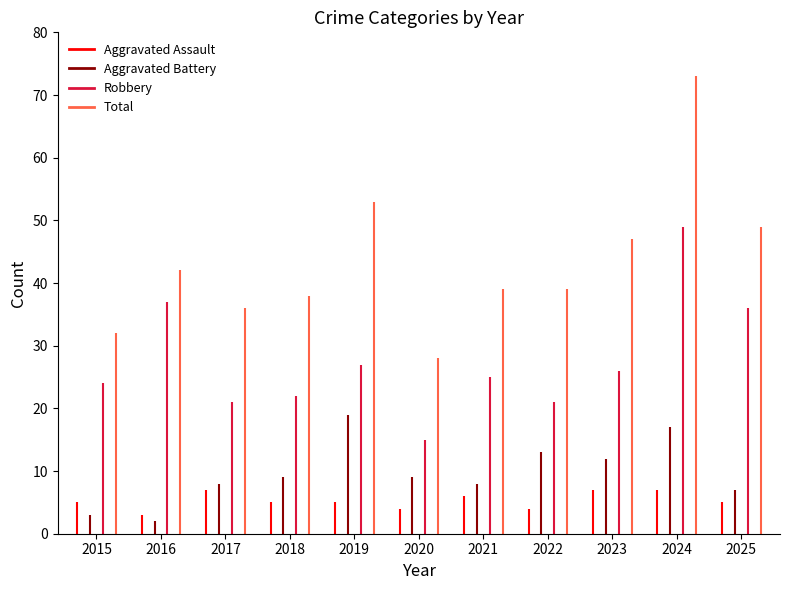

Which category has the highest value across all series?

2024